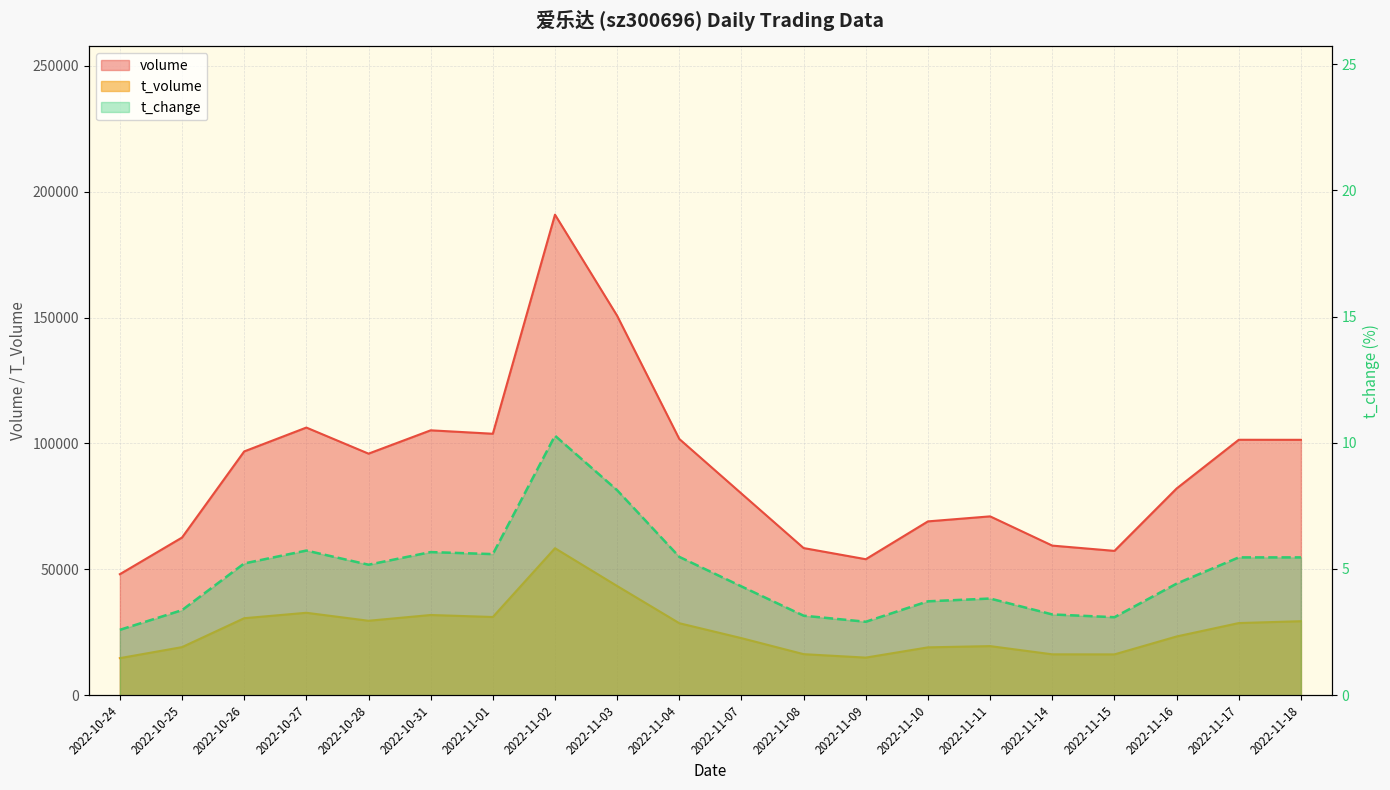

At which category does t_volume reach its first local peak?

2022-10-27